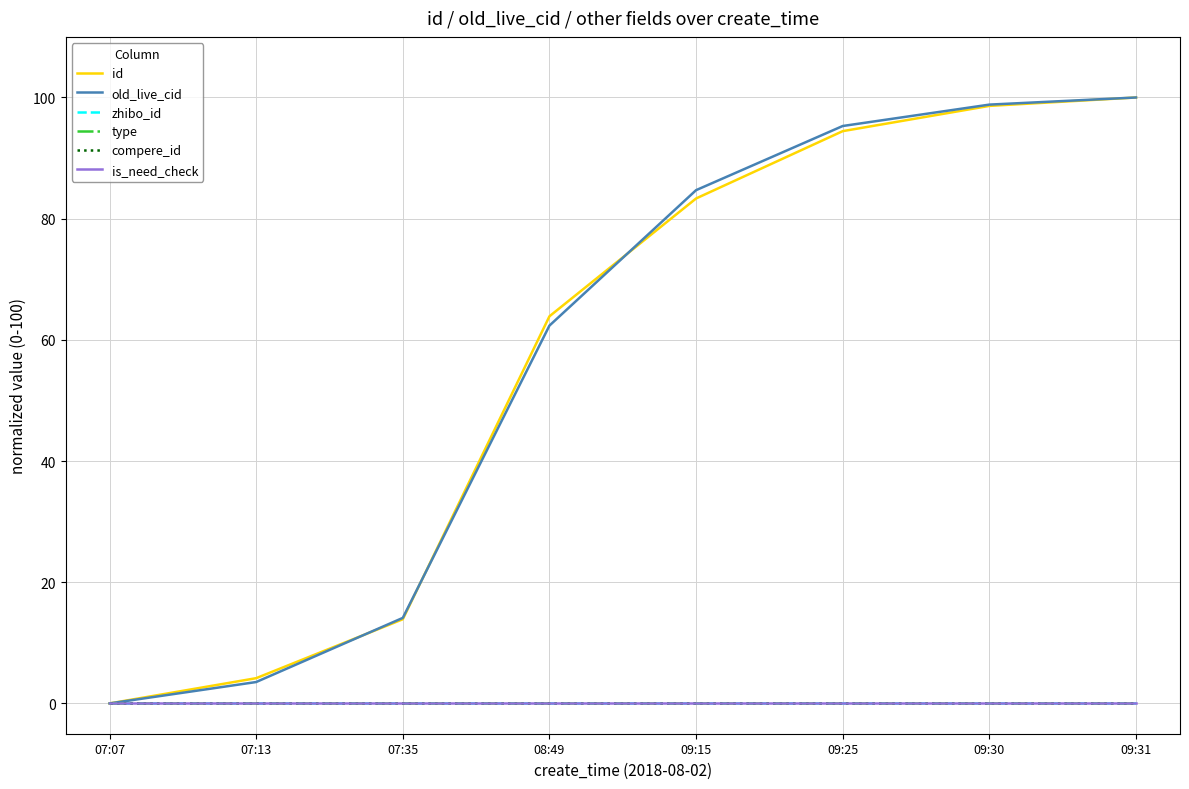

Does the chart have visible grid lines?

Yes